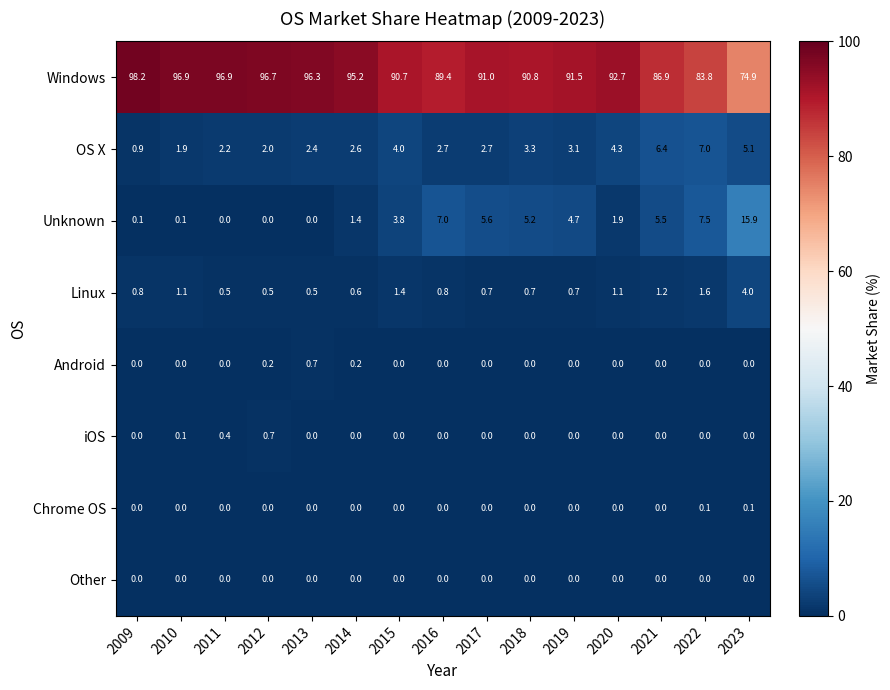

Which series has the widest spread of values?

Windows